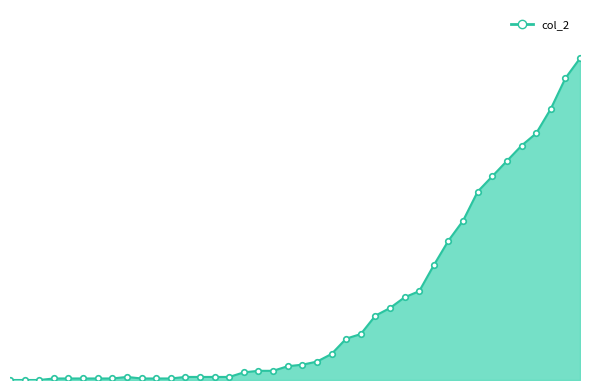

What is the label of the 39th point from the right?

2020-02-28